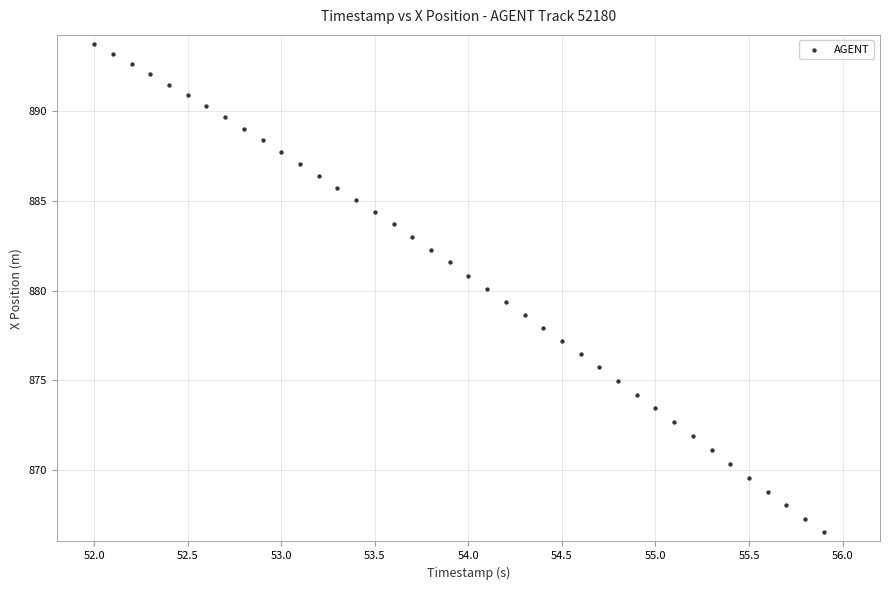

What is the range of Y values (max minus min)?

27.3